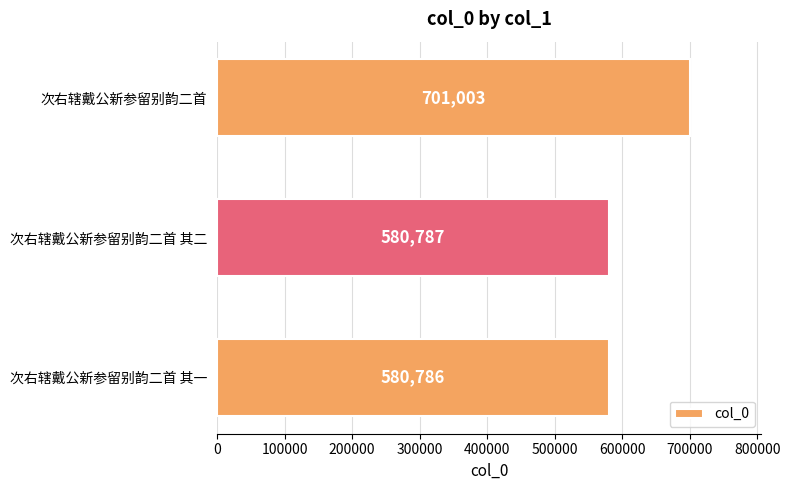

The chart shows a value of 967768 at 次右辖戴公新参留别韵二首 其二. True or false?

False